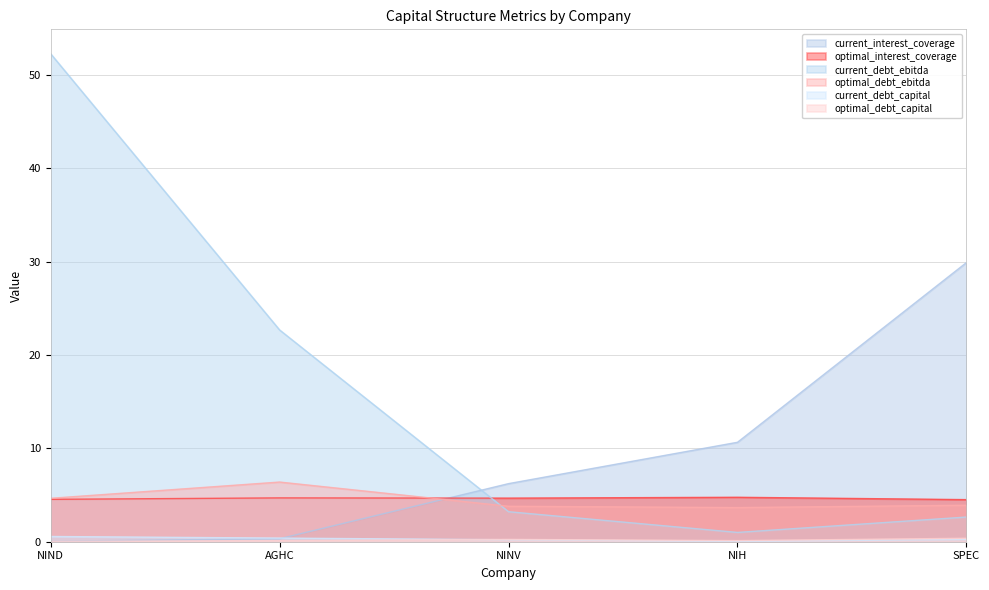

How many times do current_interest_coverage and current_debt_capital cross each other?

1